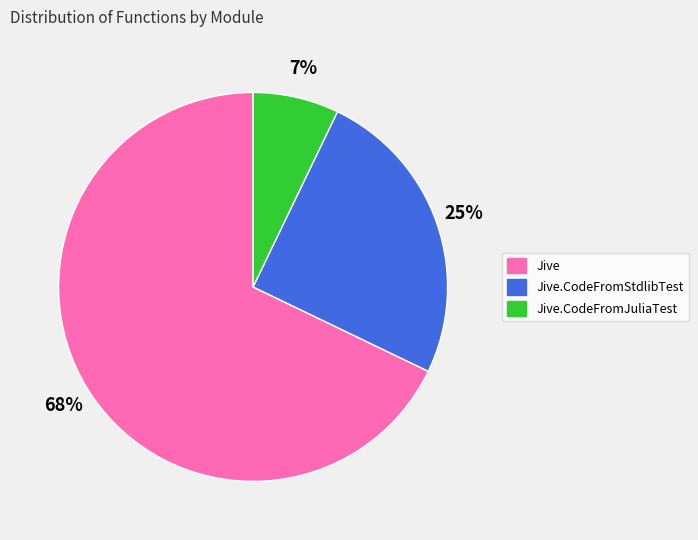

How many segments does this pie chart have?

3